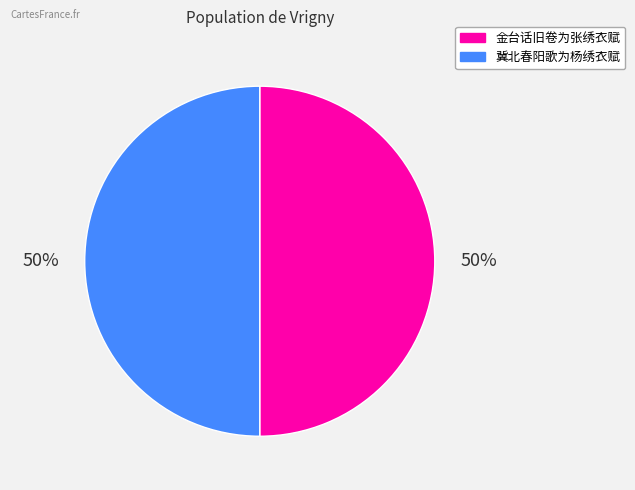

To the nearest percent, what percentage of the pie is 金台话旧卷为张绣衣赋?

50%